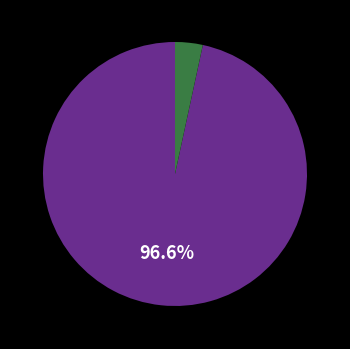

Does any single category account for the majority?

Yes